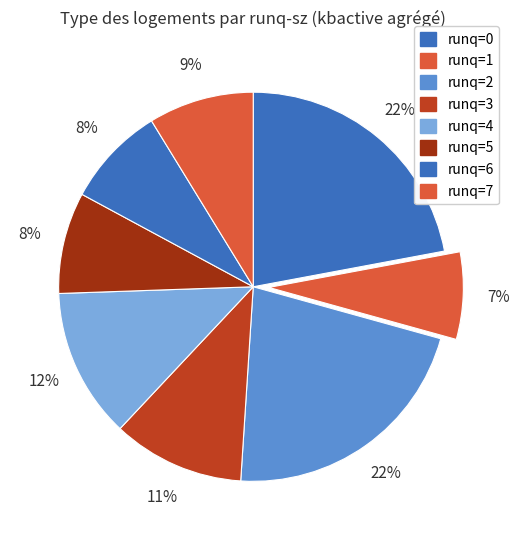

How many slices are in this pie chart?

8